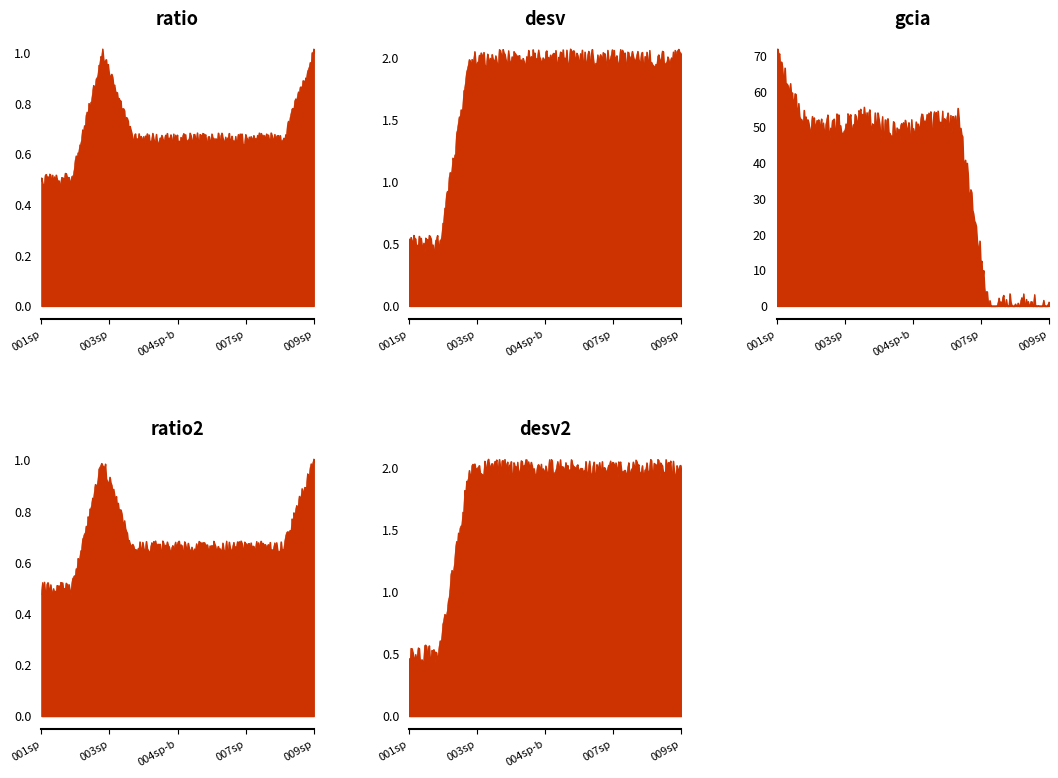

At which category is the sum across all series the highest?

001sp